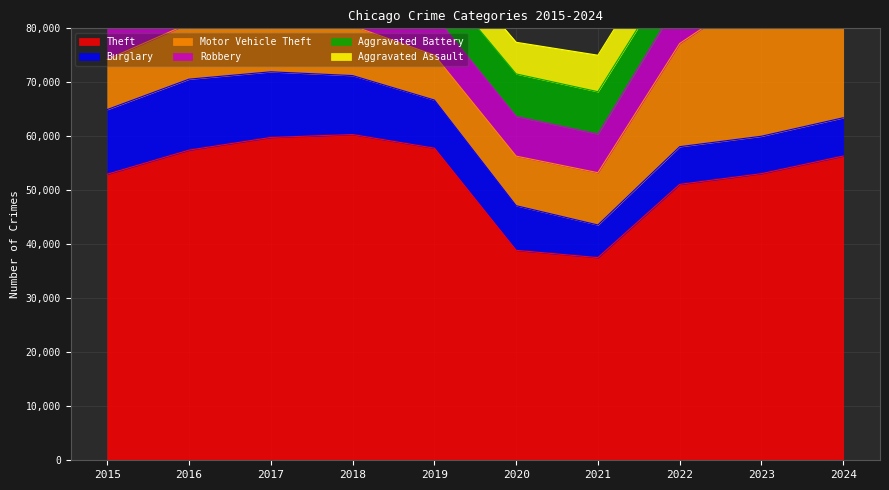

The Motor Vehicle Theft series shows 13593 at 2018. True or false?

False